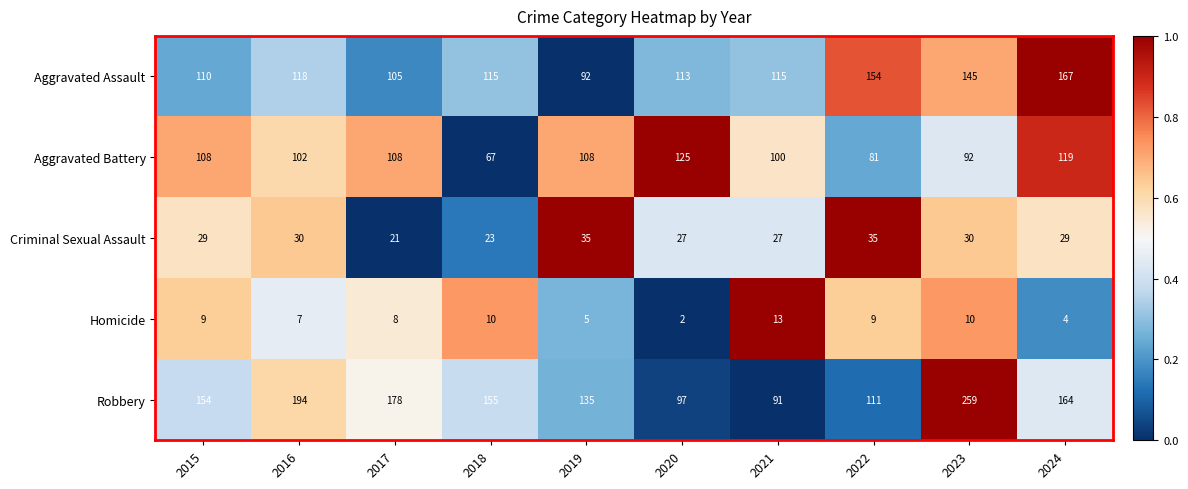

Rank the series at 2021 from highest to lowest value.

Aggravated Assault, Aggravated Battery, Robbery, Criminal Sexual Assault, Homicide